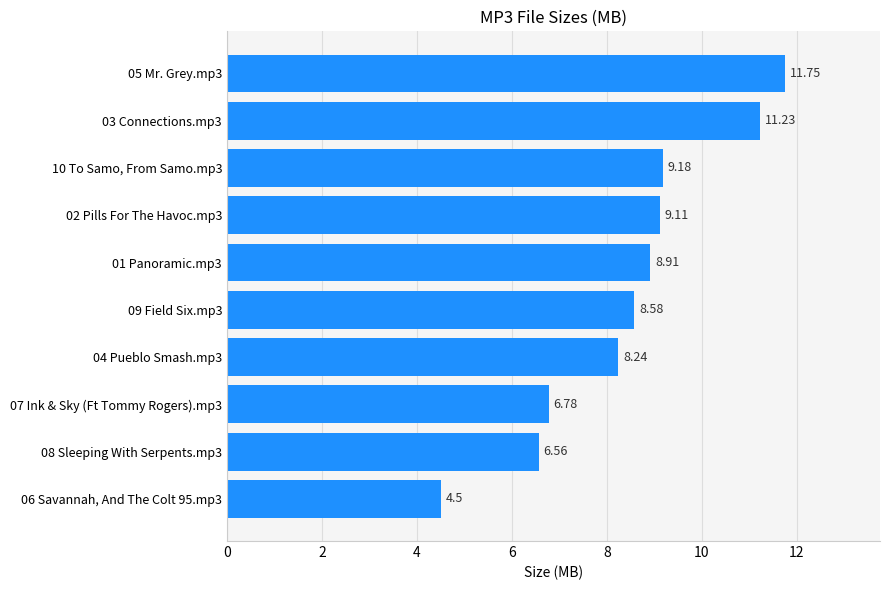

List the labels in order of value, smallest first.

06 Savannah, And The Colt 95.mp3, 08 Sleeping With Serpents.mp3, 07 Ink & Sky (Ft Tommy Rogers).mp3, 04 Pueblo Smash.mp3, 09 Field Six.mp3, 01 Panoramic.mp3, 02 Pills For The Havoc.mp3, 10 To Samo, From Samo.mp3, 03 Connections.mp3, 05 Mr. Grey.mp3